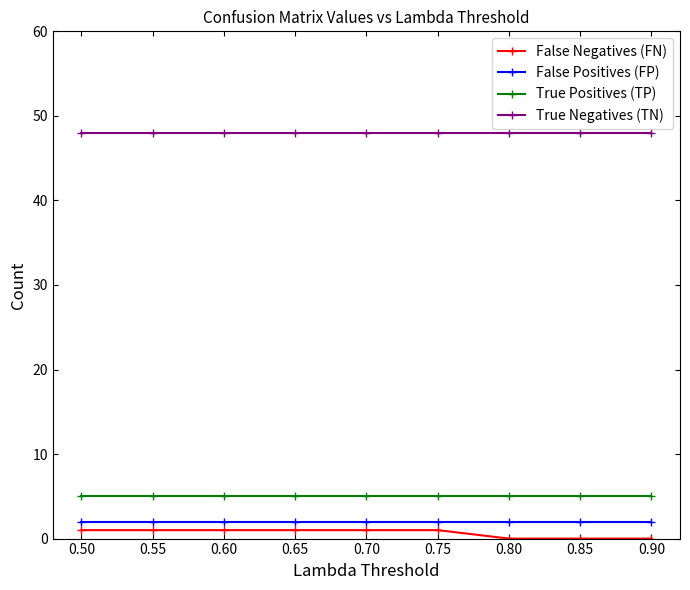

Does the chart display data point markers on the line(s)?

Yes